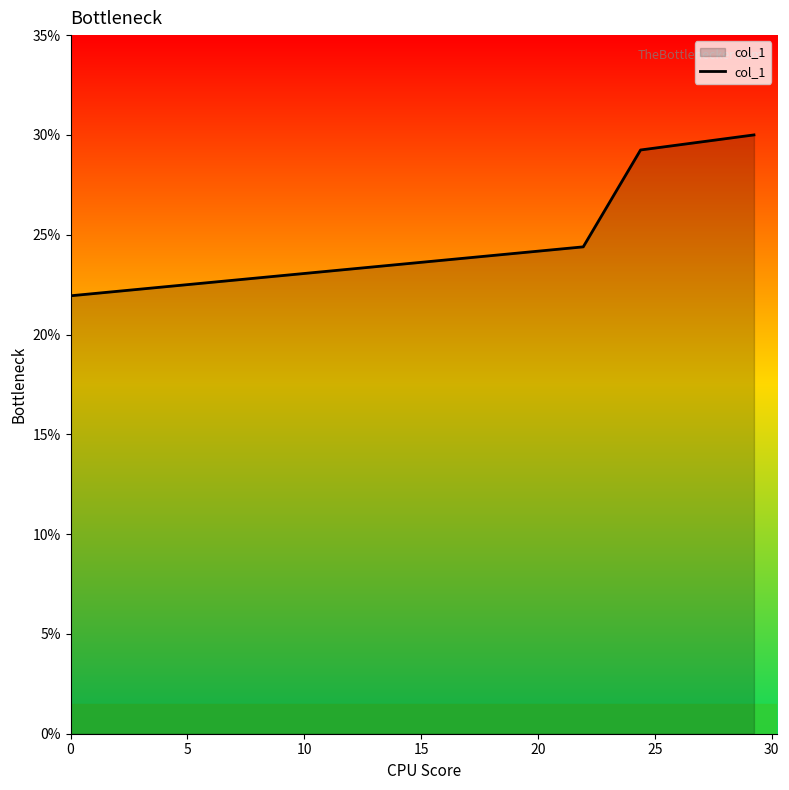

How many lines are shown in the chart?

1